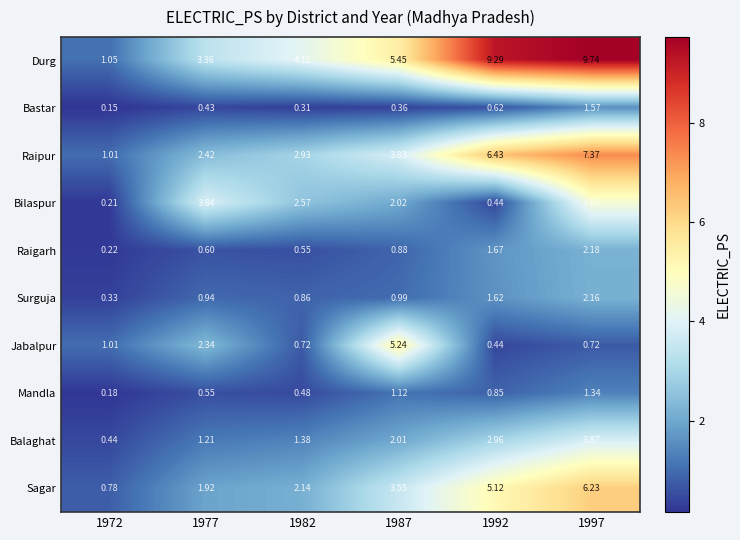

Which series has the widest spread of values?

Durg